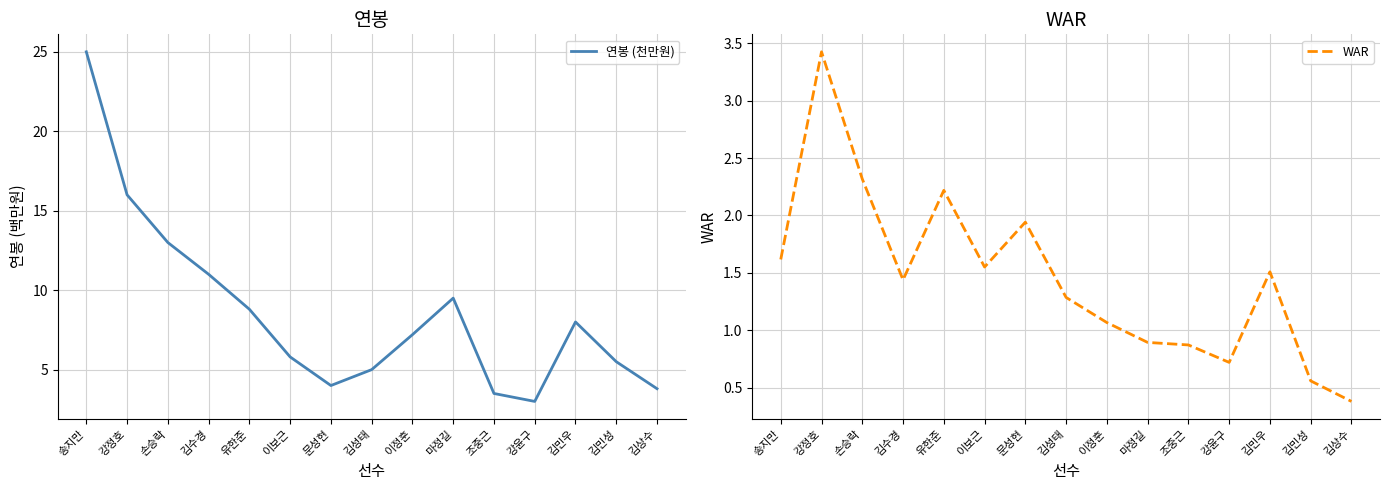

In 연봉 (천만원), how many points are lower than both neighbors (excluding endpoints)?

2